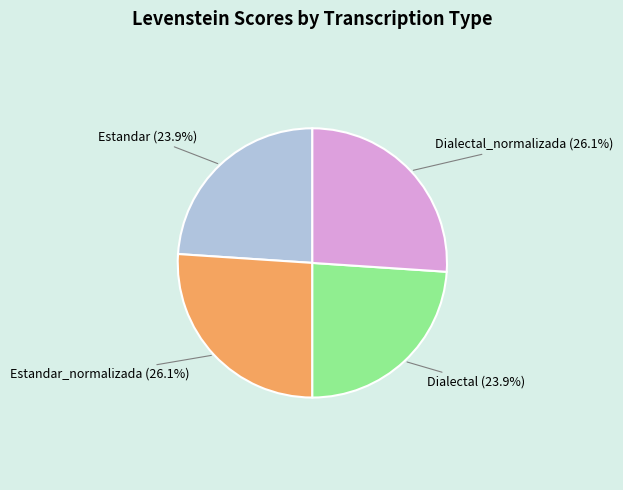

Is there any slice that represents more than half of the pie?

No